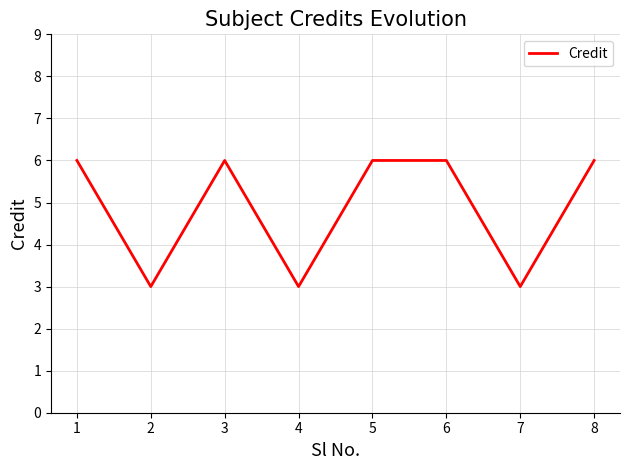

What is the maximum value shown in the chart?

6